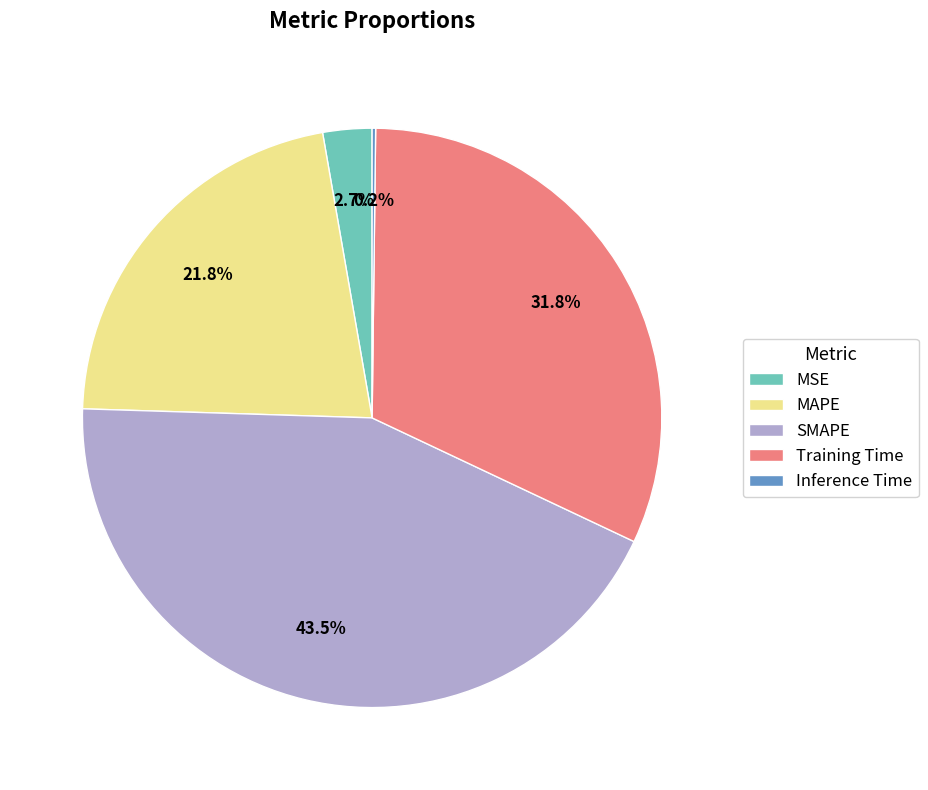

Does any single category account for the majority?

No